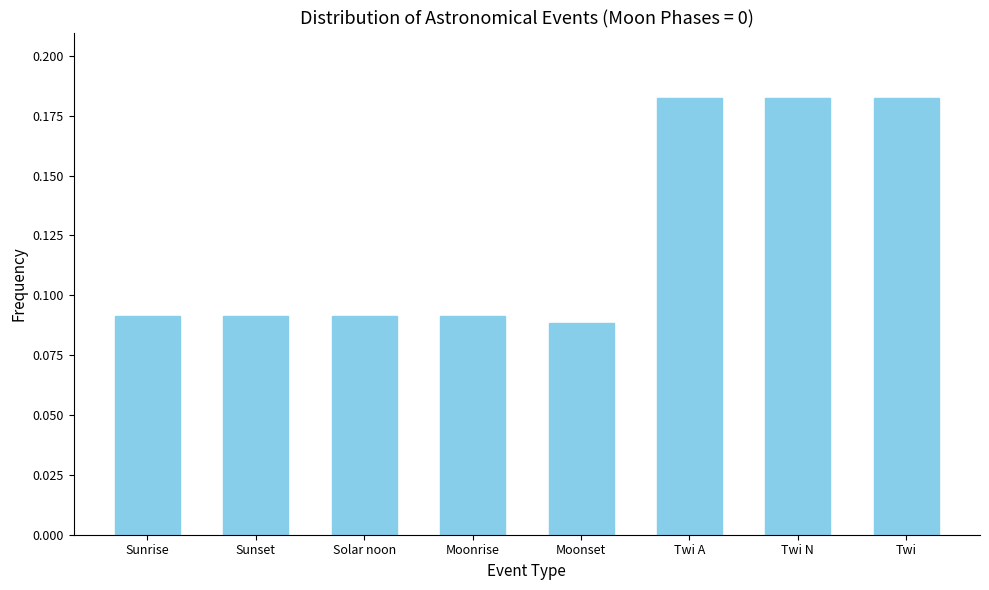

What is the sum of all values?

1.0